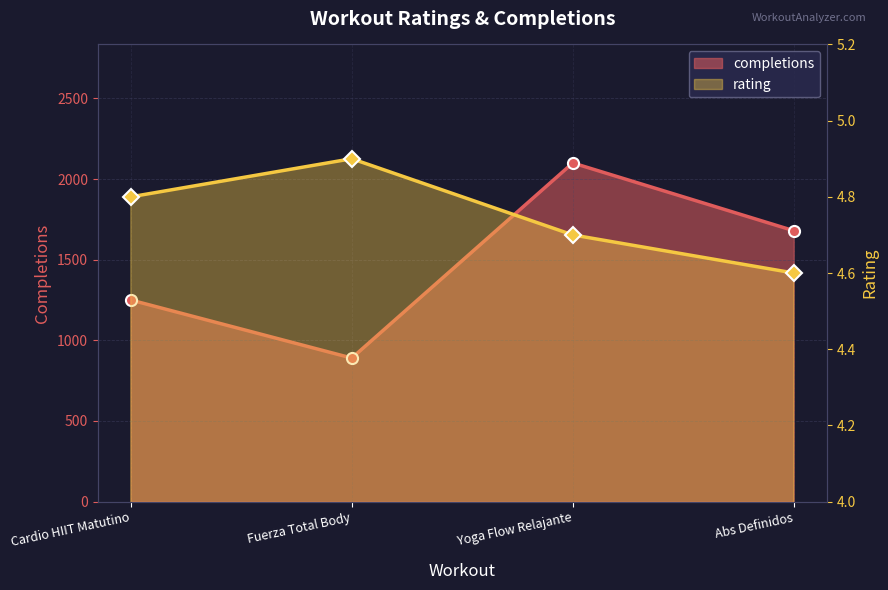

Does the chart have visible grid lines?

Yes